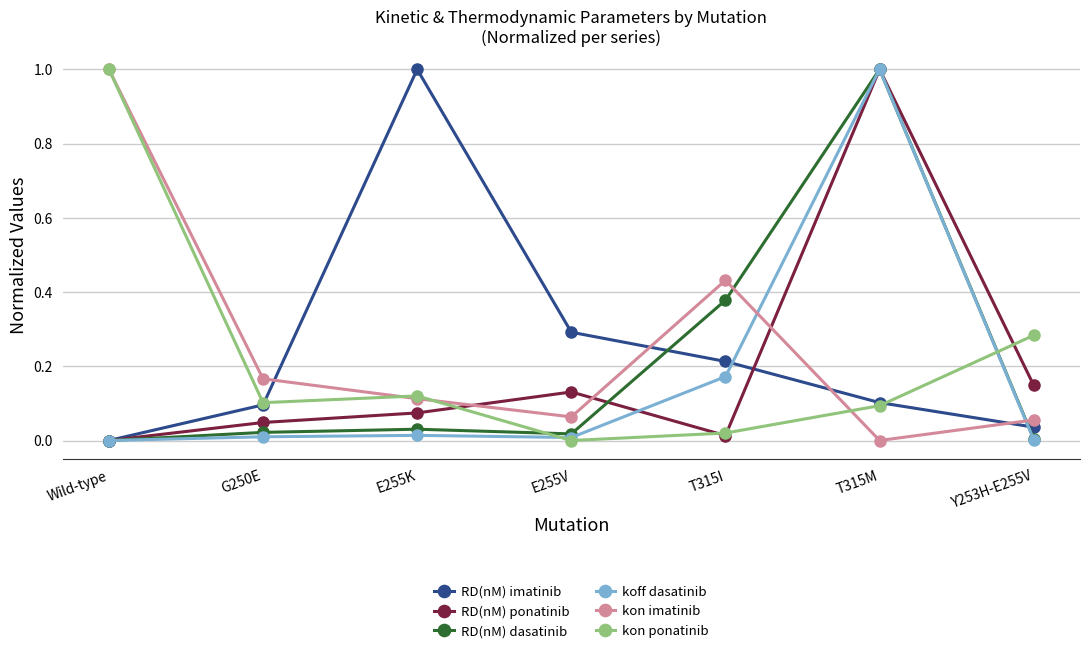

Which series has the largest total across all categories?

kon imatinib